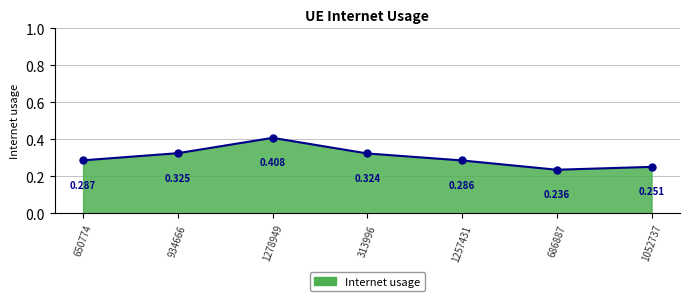

What is the label of the 1st point from the left?

650774